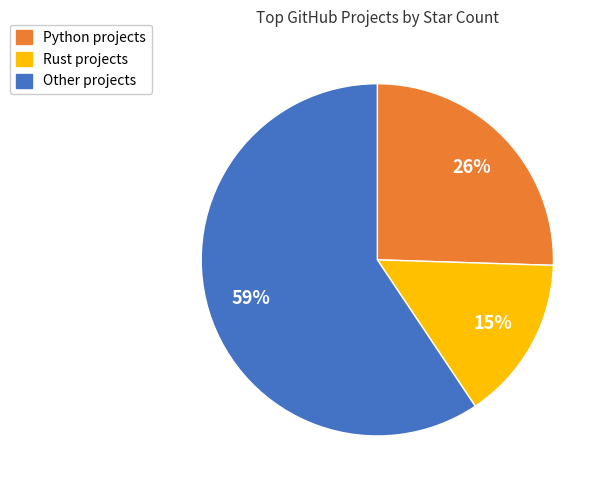

Is there a majority slice in this chart?

Yes